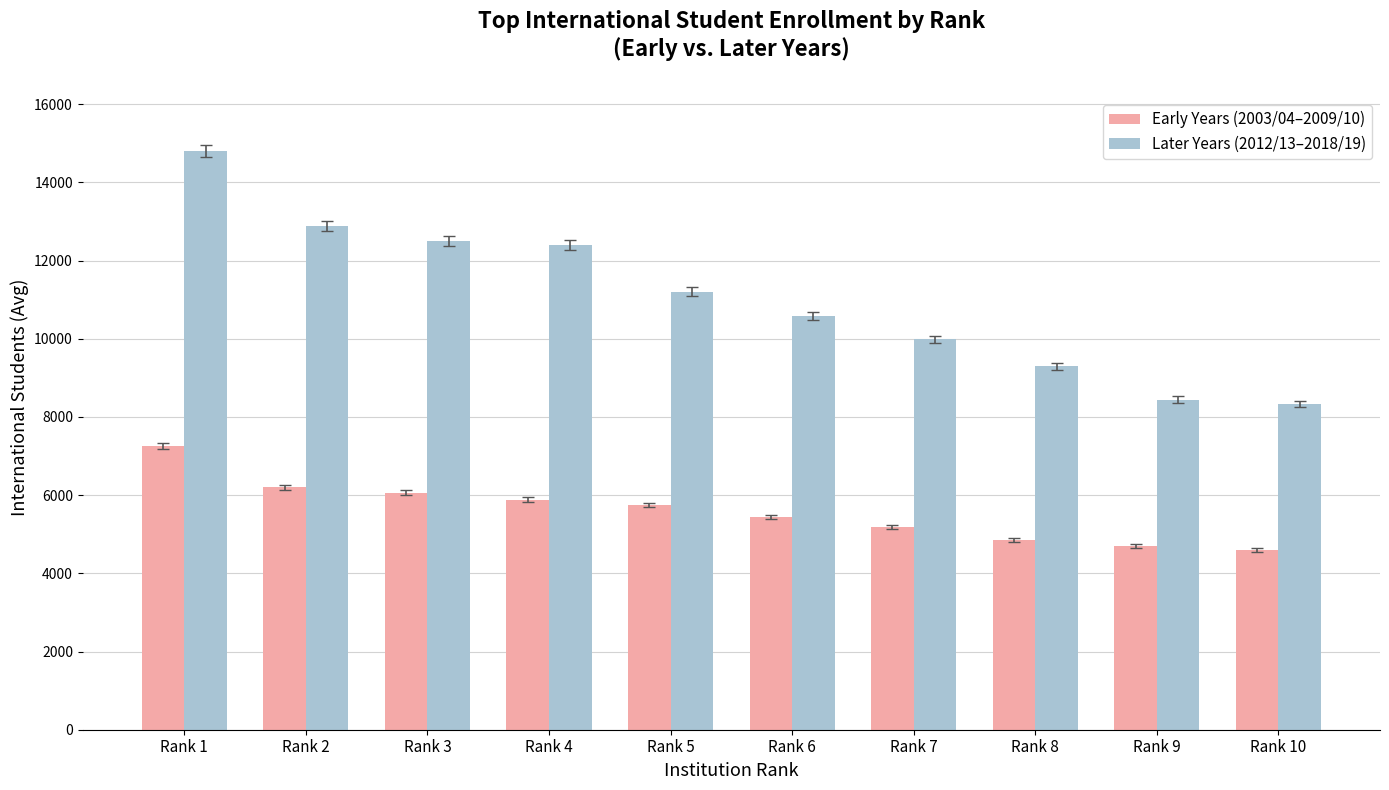

Reading left to right, what are all the values shown in this chart?

Early Years (2003/04–2009/10): 7249.7	6195.3	6065.7	5886.0	5747.0	5431.0	5190.3	4860.0	4699.7	4593.3
Later Years (2012/13–2018/19): 14805.7	12892.3	12495.3	12400.0	11202.0	10576.3	9980.3	9296.0	8438.7	8333.0